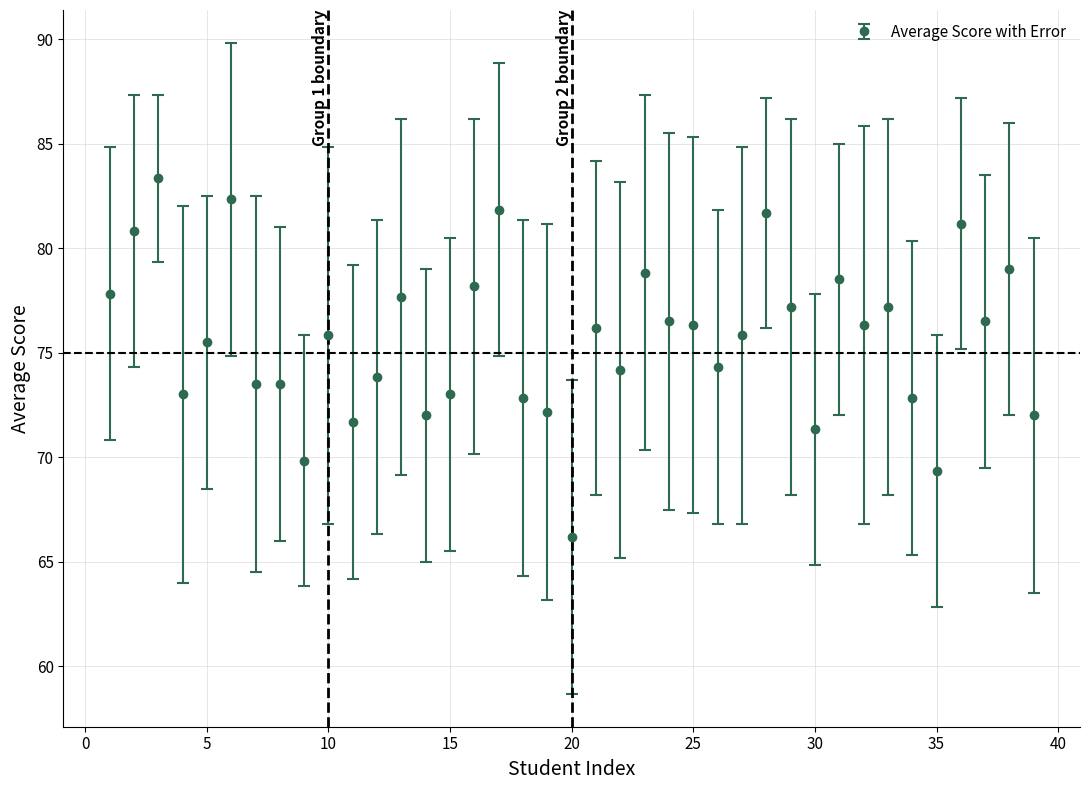

What is the sum of all values?

2950.0